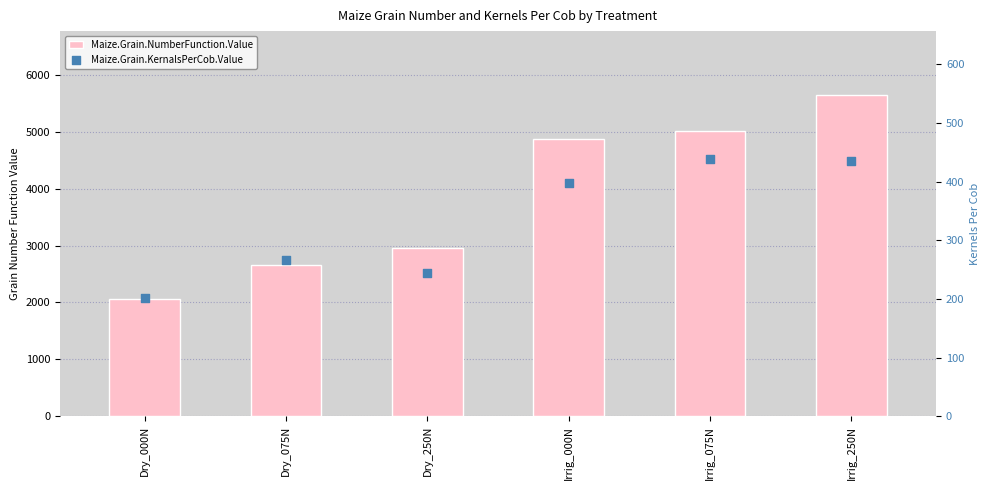

What are all the series names shown in the legend?

Maize.Grain.NumberFunction.Value, Maize.Grain.KernalsPerCob.Value